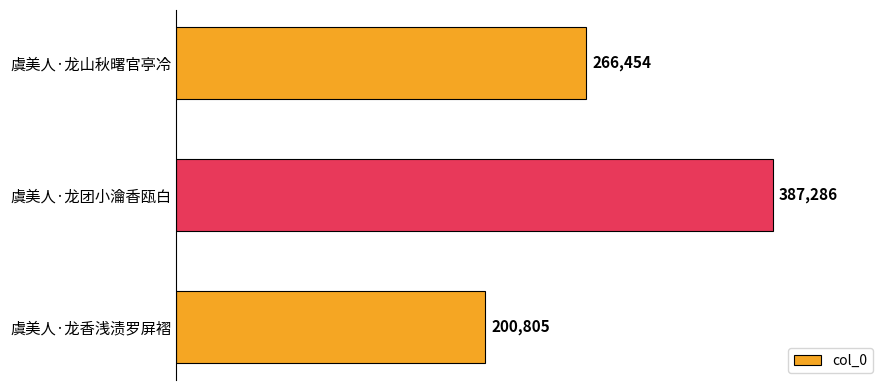

Which category has the lowest value across all series?

虞美人·龙香浅渍罗屏褶